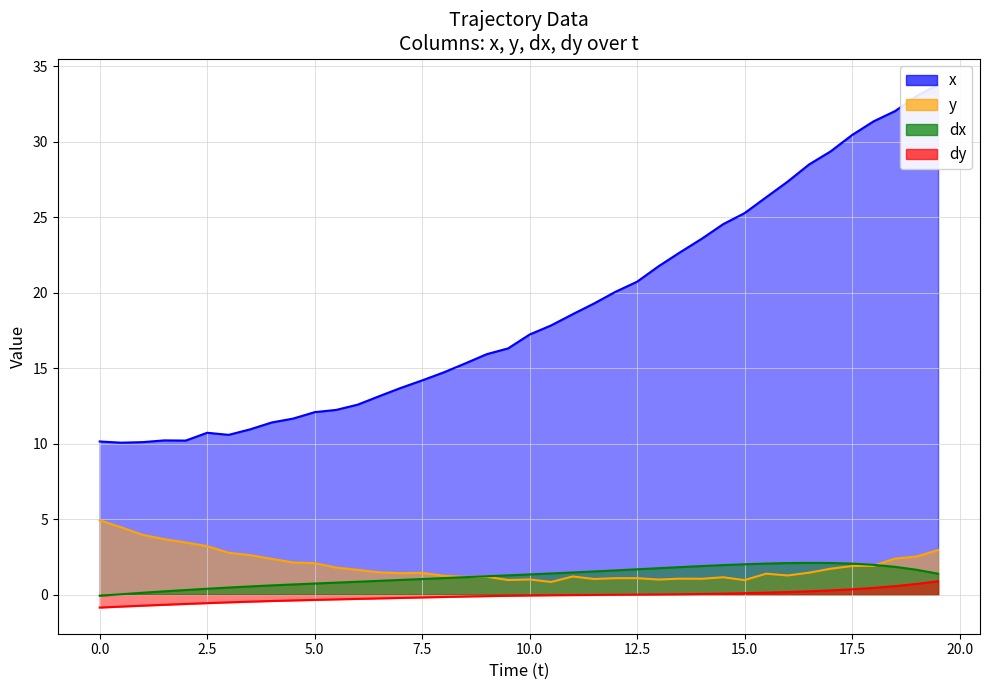

True or false: y and dy cross at least once.

False